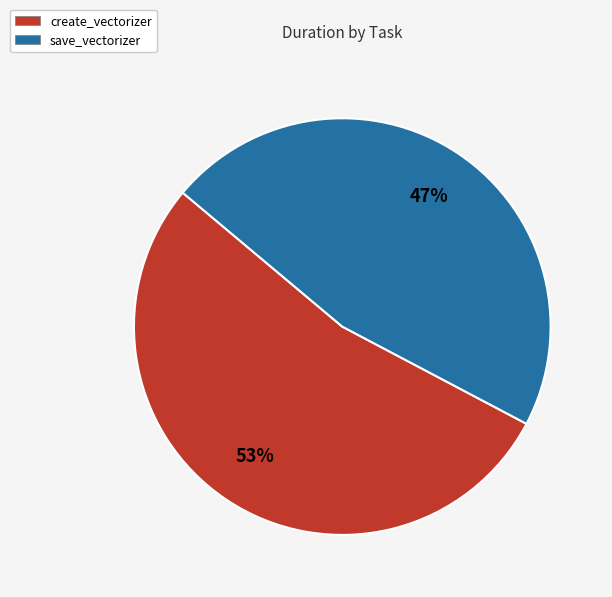

To the nearest percent, what is the combined percentage of create_vectorizer and save_vectorizer?

100%